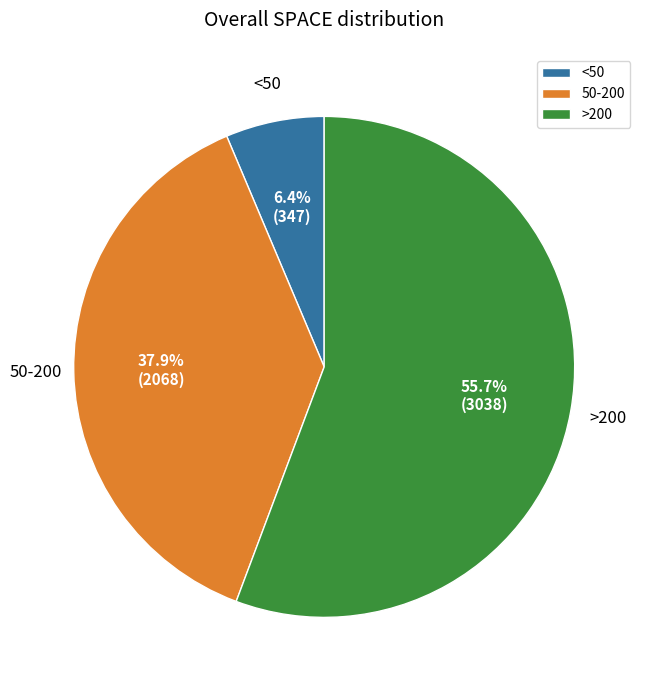

Between >200 and 50-200, which is larger?

>200